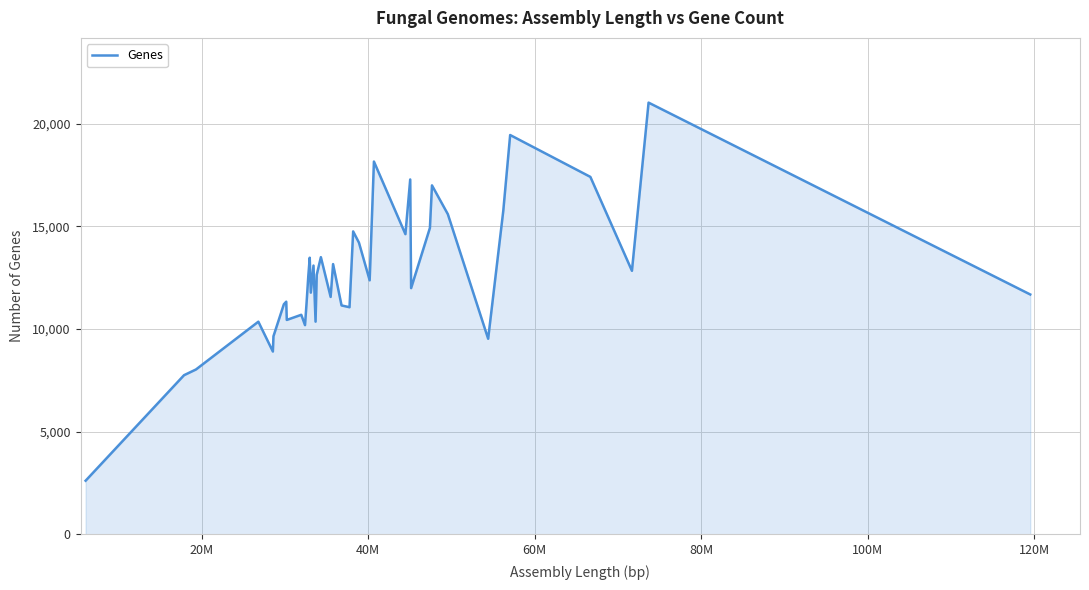

What is the greatest value displayed?

21024